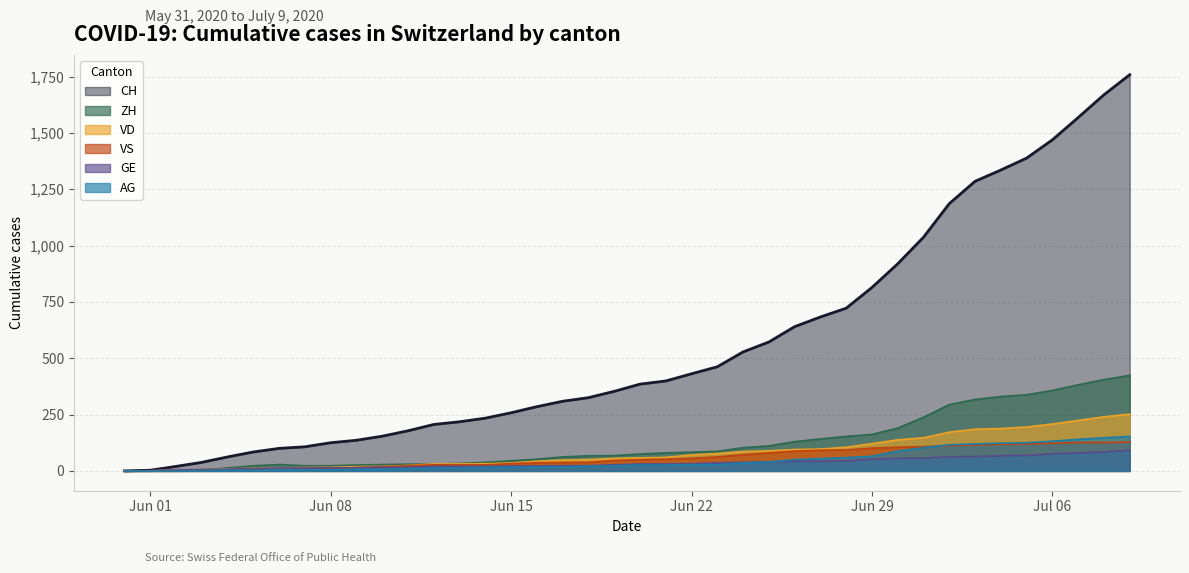

Which series has the largest range (max minus min)?

CH